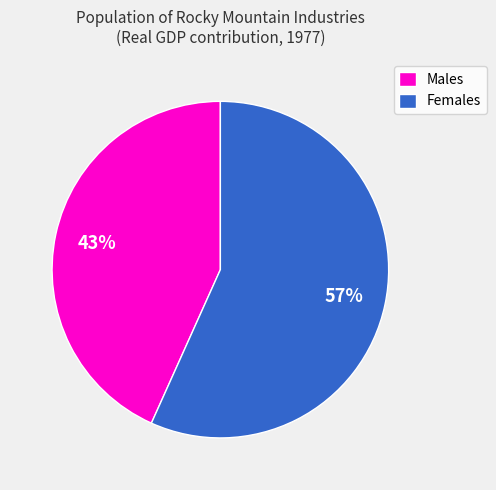

Between Males and Females, which is larger?

Females